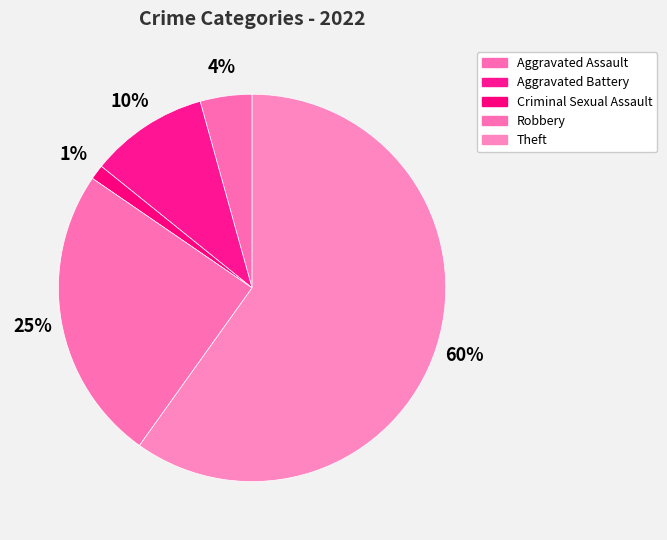

What is the smallest slice in the pie chart?

Criminal Sexual Assault